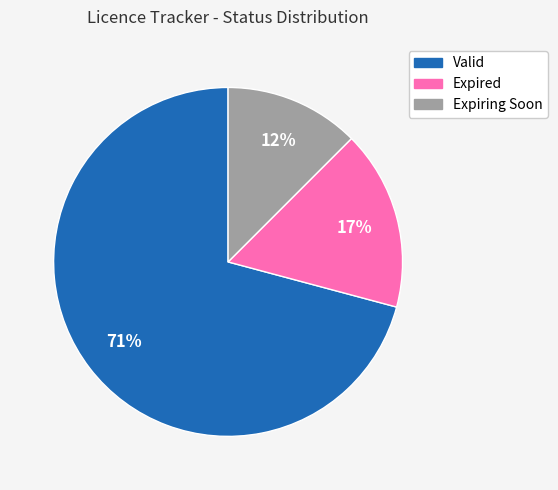

Is the sum of Valid and Expired greater than half?

Yes